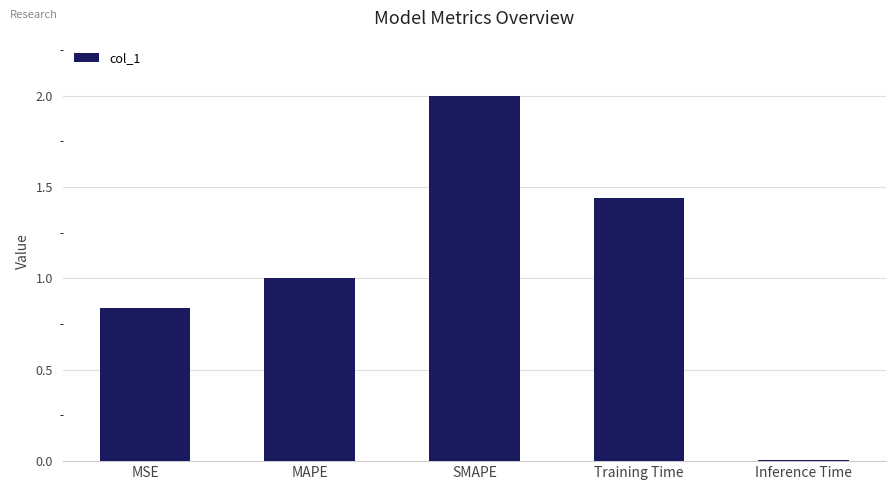

What is the value of the 2nd bar from the left?

1.0